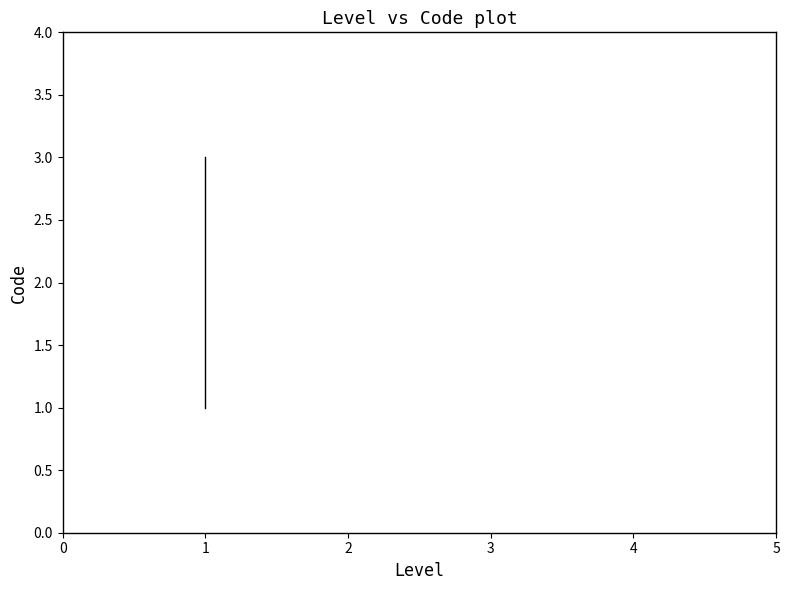

What is the change in value from 0 to 1?

+1